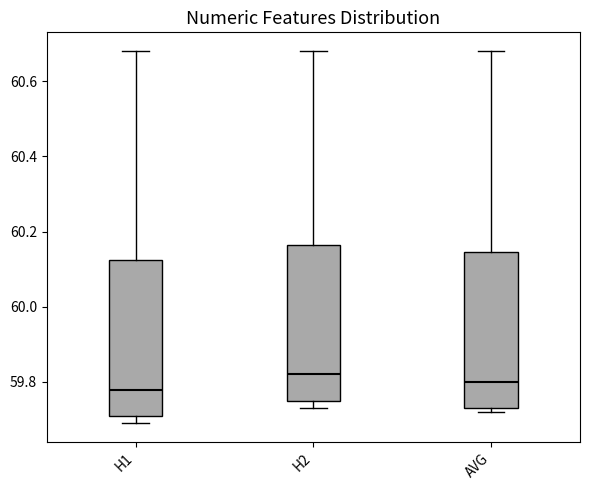

Reading left to right, read every box against the y-axis: the position of its median line, the range the box covers, and the ends of its whiskers. The values are not printed on the chart, so give them approximately, as read against the axis.

H1: median 59.78, box 59.72 to 60.12, whiskers 59.70 to 60.68
H2: median 59.82, box 59.76 to 60.16, whiskers 59.74 to 60.68
AVG: median 59.80, box 59.74 to 60.14, whiskers 59.72 to 60.68